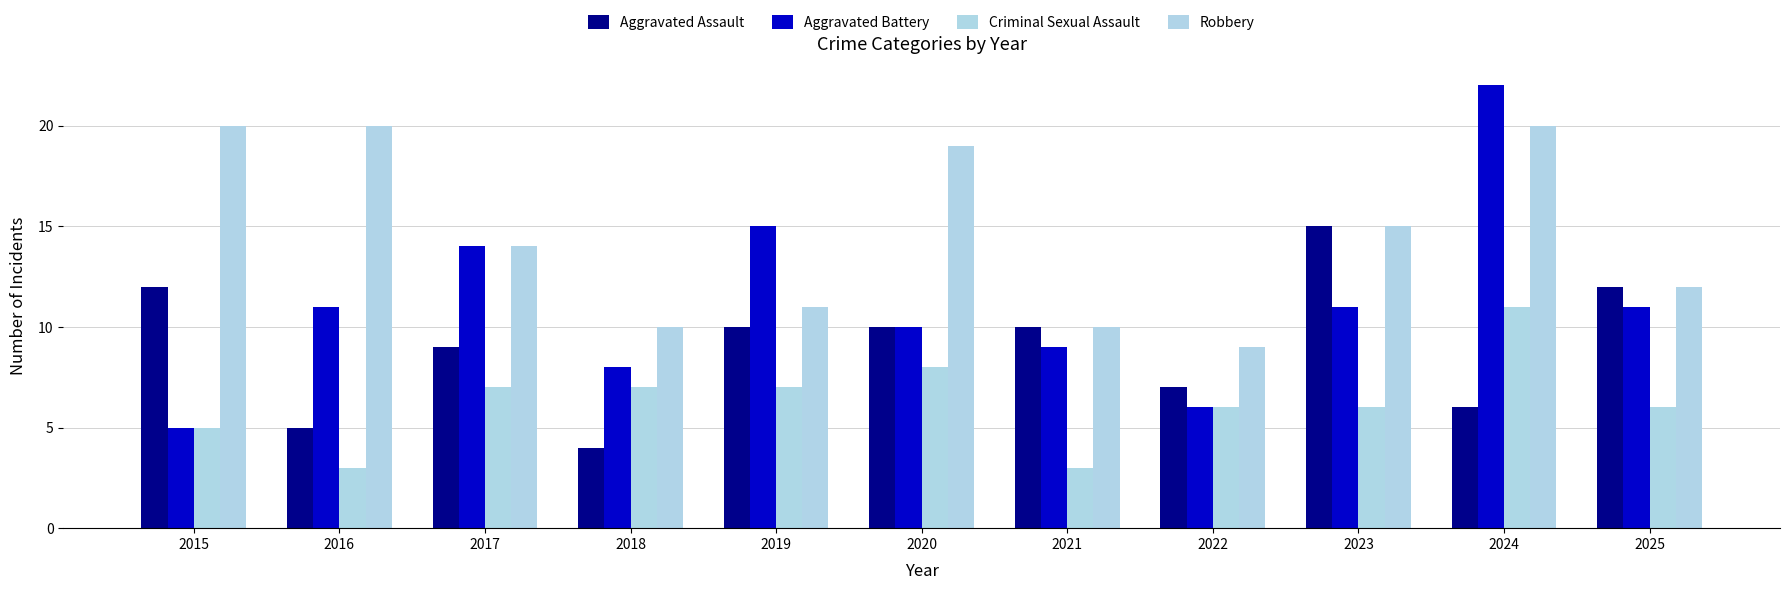

What is the difference between the maximum and minimum values in the Aggravated Assault series?

11